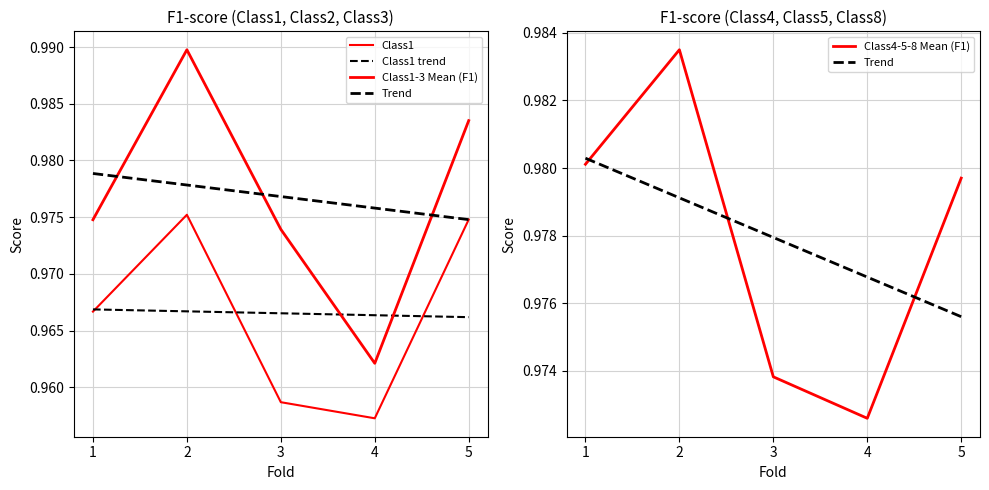

What is the value of the Class1 point at the 4th from the left?

1.0